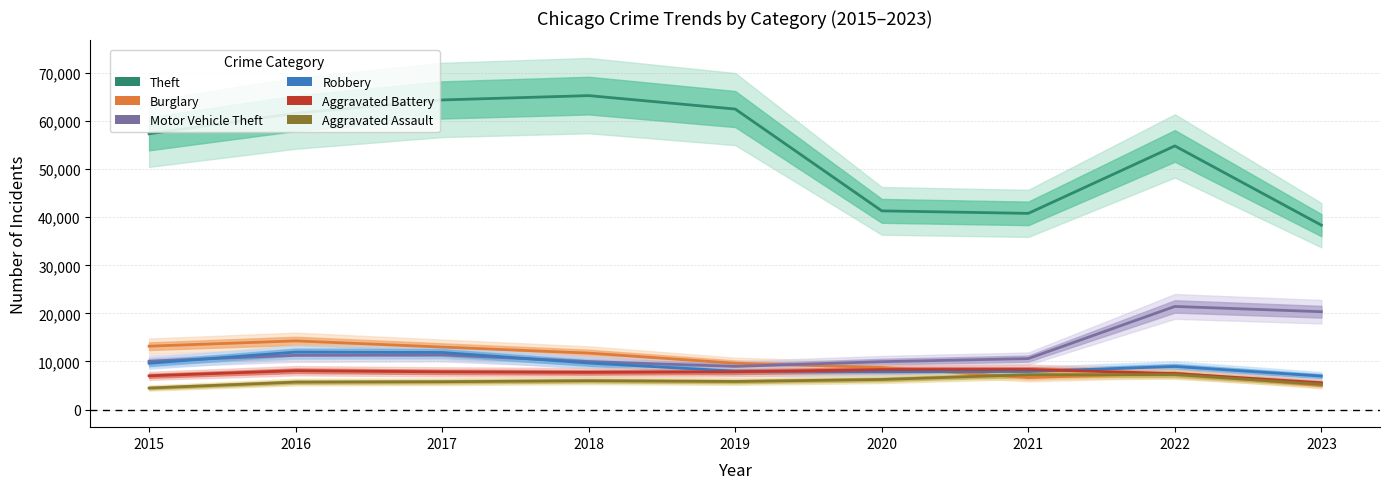

Count the number of data series in this chart.

6